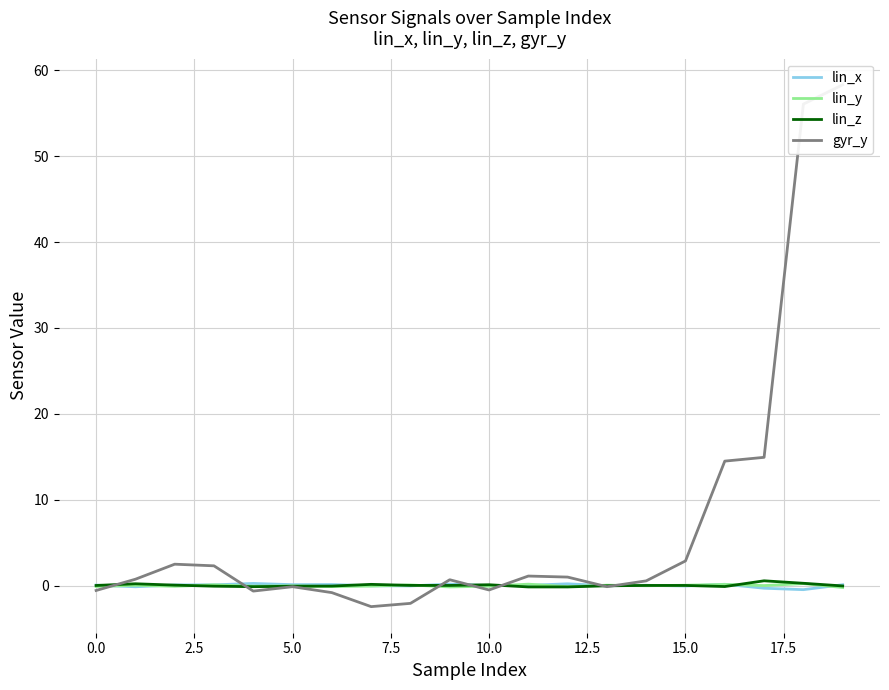

What is the greatest value displayed?

58.3